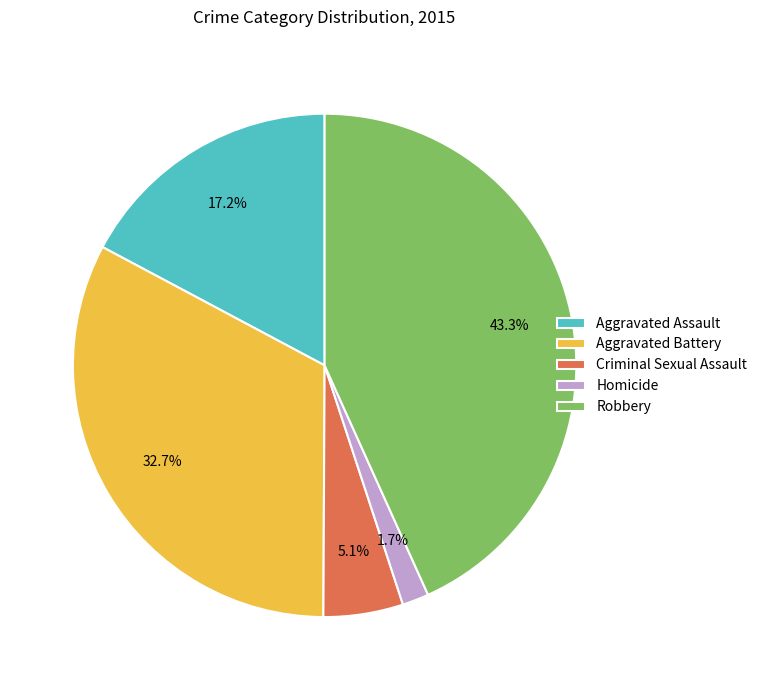

How much of the chart is everything except Aggravated Battery?

67.3%